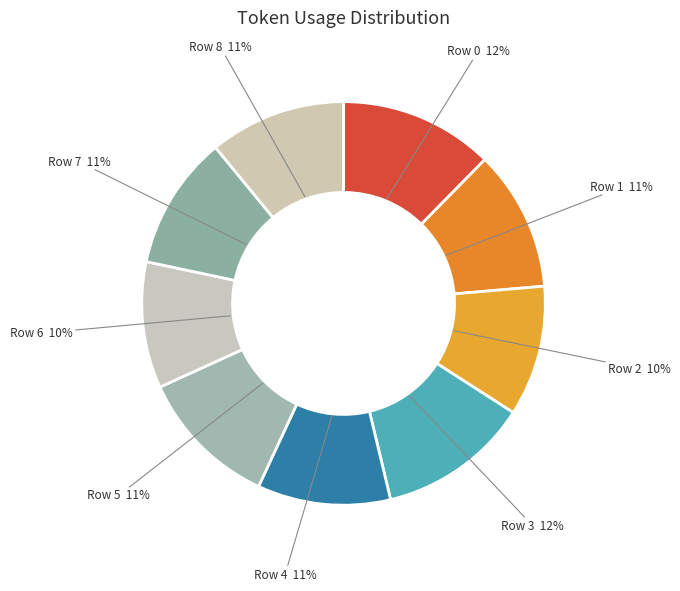

Between Row 3 and Row 1, which is larger?

Row 3